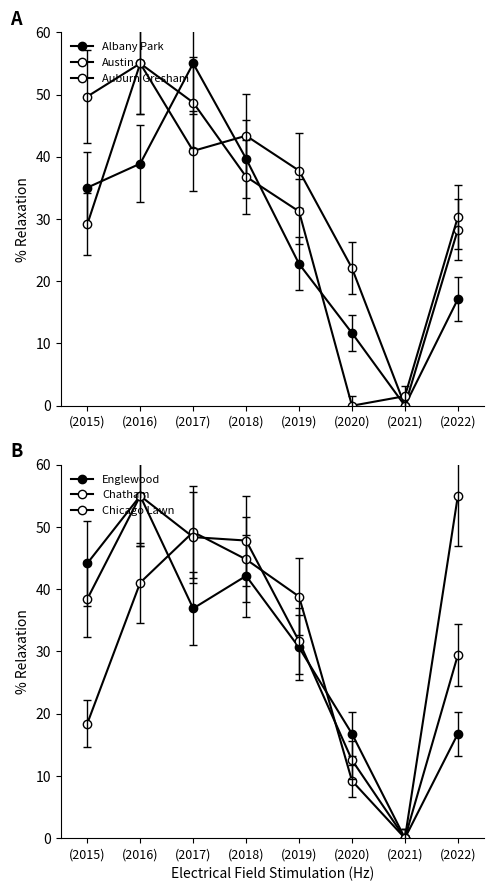

The value of Auburn Gresham at (2017) is 77.2. True or false?

False